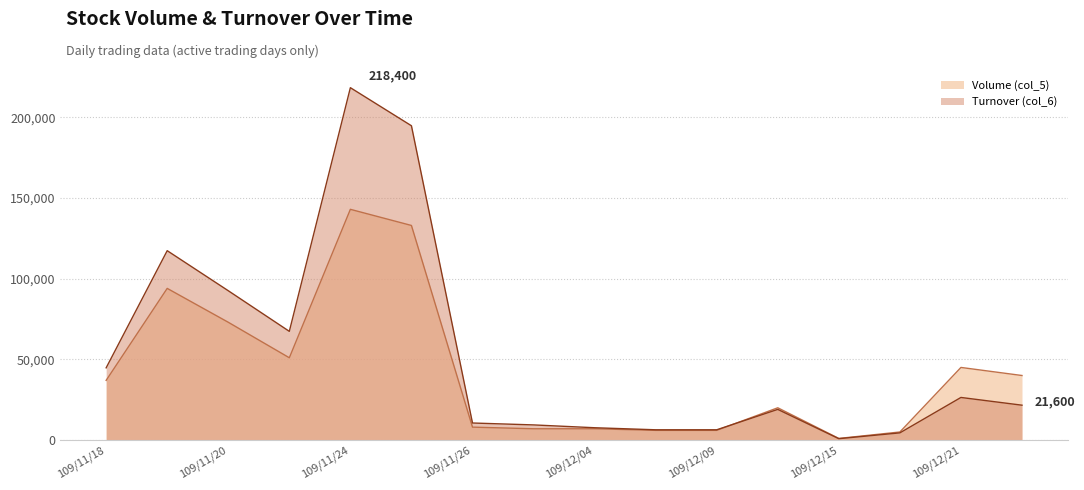

Reading right to left, list all the values displayed in this chart.

Volume (col_5): 40000	45000	5000	1000	20000	6000	6000	7000	7000	8000	133000	143000	51000	73000	94000	37000
Turnover (col_6): 21600	26400	4450	850	19000	6360	6360	7630	9380	10560	194800	218400	67370	92550	117370	44760